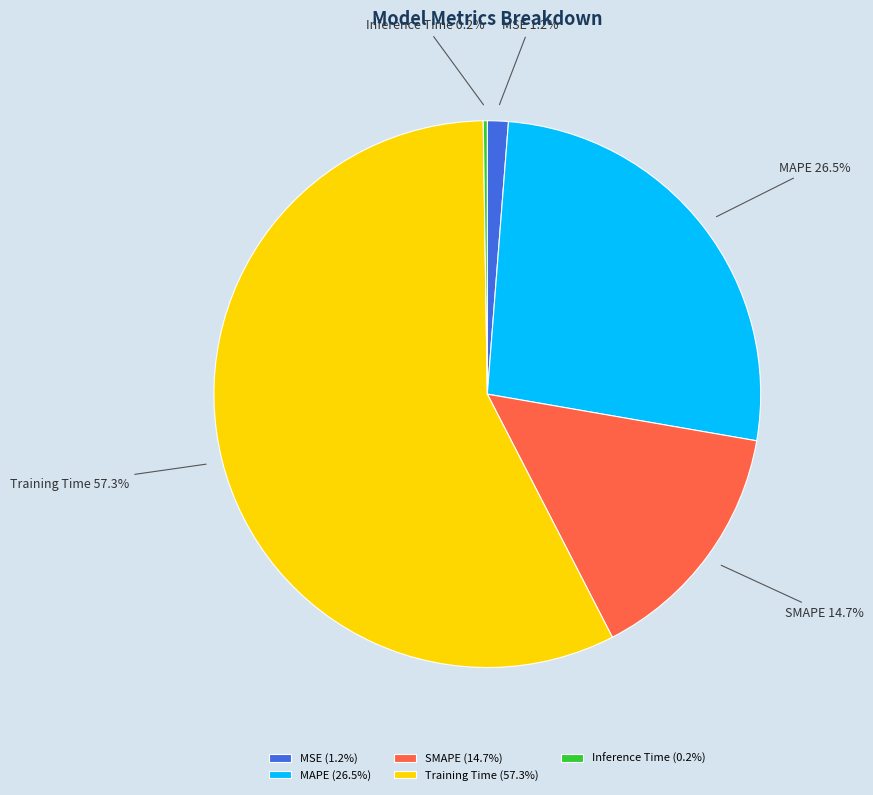

What percentage is NOT represented by MAPE?

73.5%